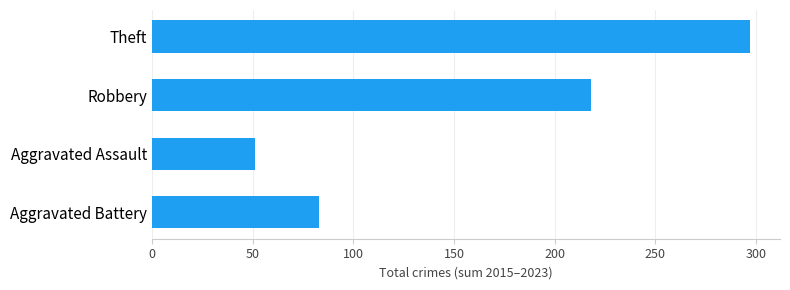

Reading bottom to top, what are all the values shown in this chart?

83	51	218	297